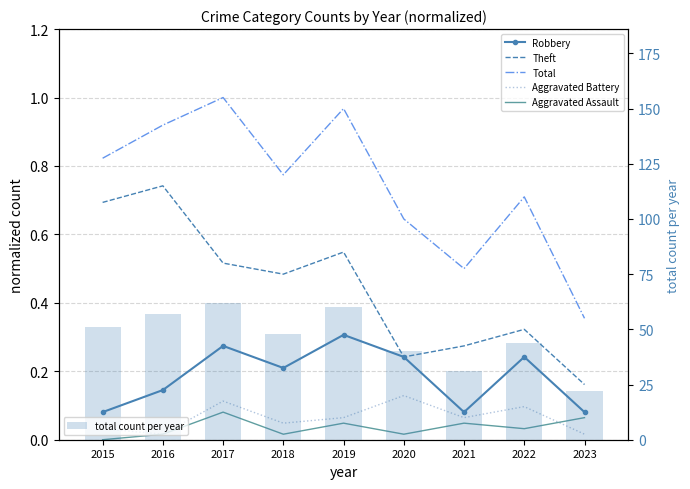

Which series changed the most between 2020 and 2021?

total count per year